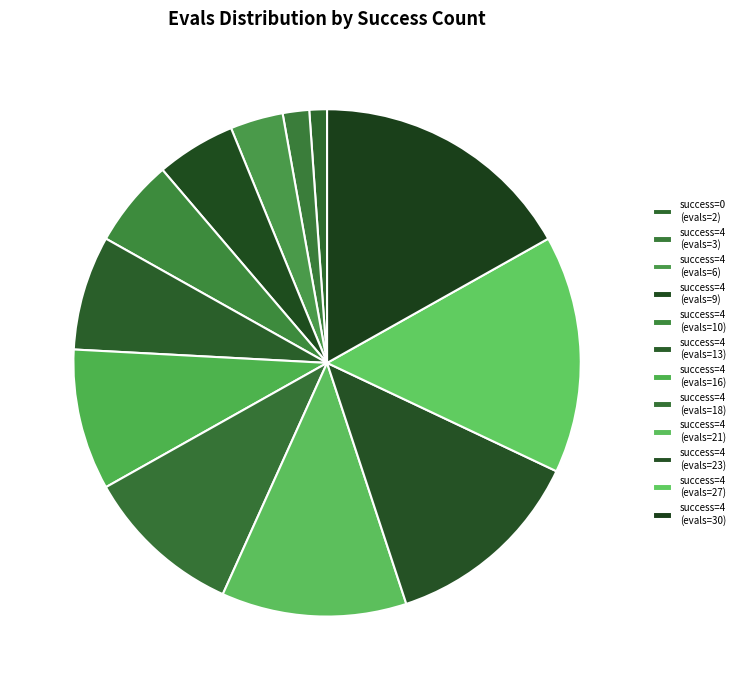

How many segments does this pie chart have?

12